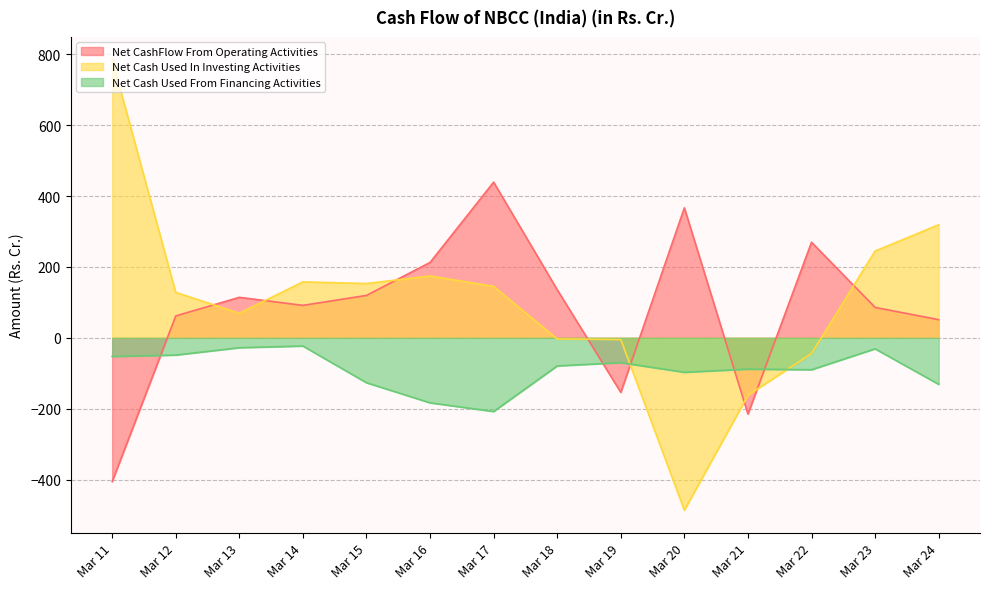

What is the difference between the maximum and second lowest values in the Net CashFlow From Operating Activities series?

654.2